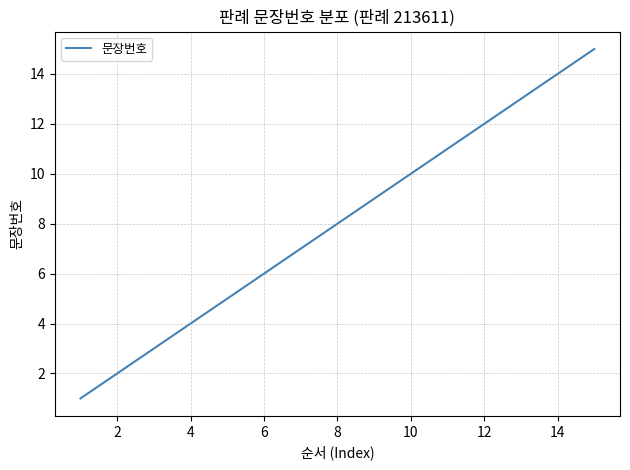

What is the greatest value displayed?

15